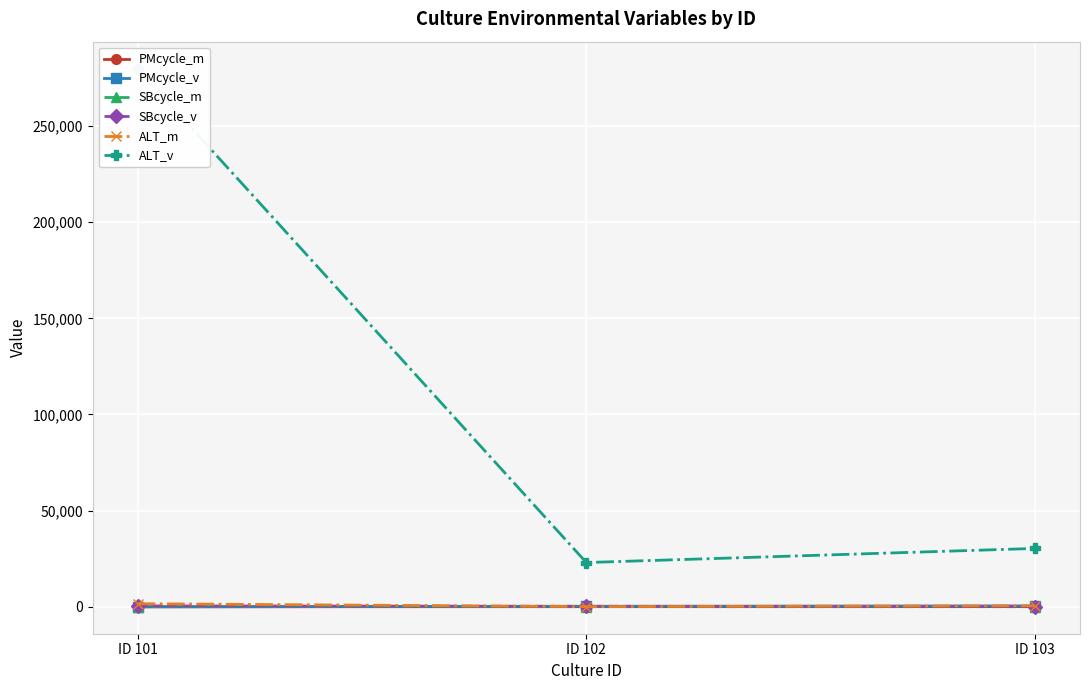

What is the maximum value for ALT_v?

279875.4